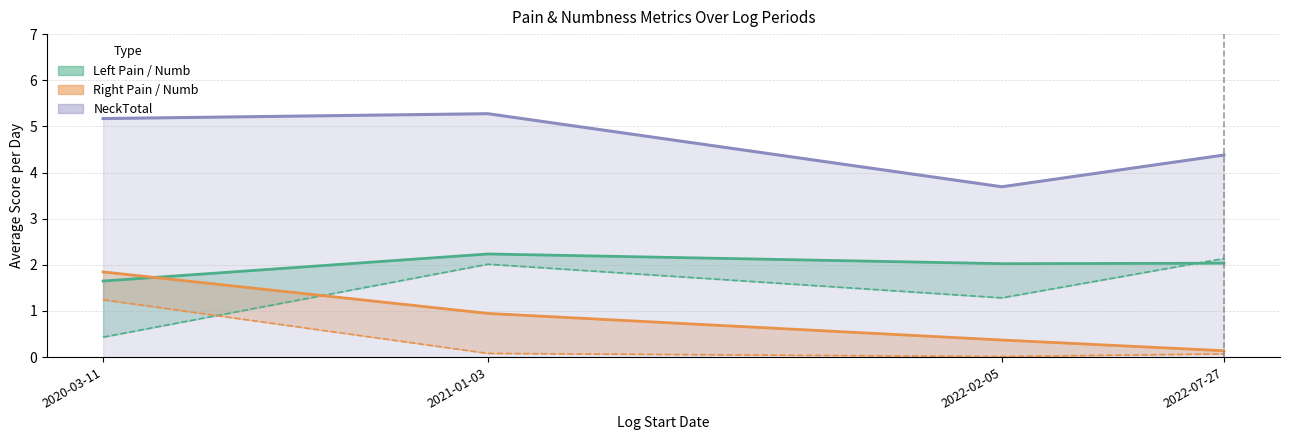

What is the label of the 2nd point from the right?

2022-02-05